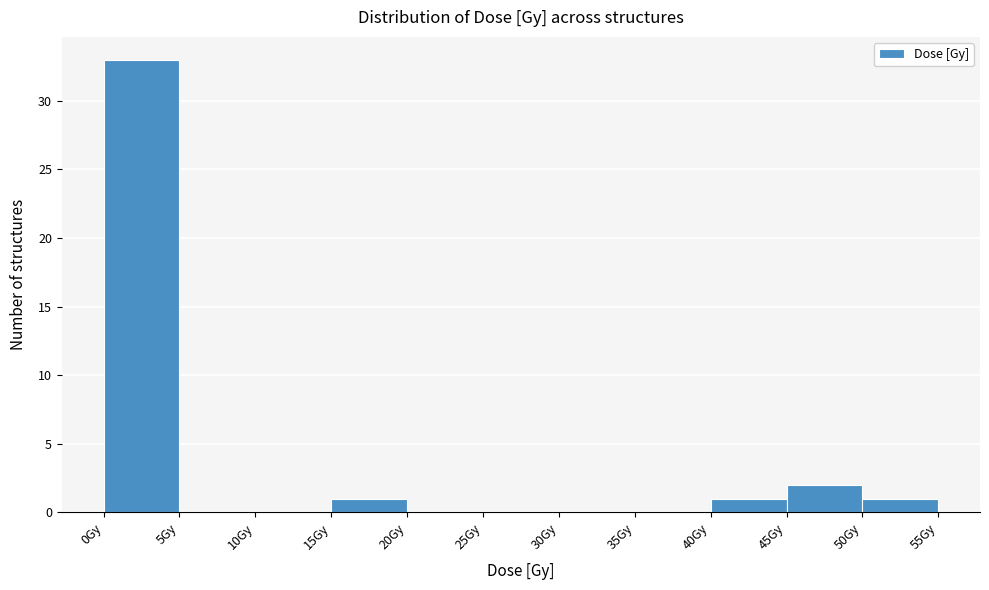

Which range on the x-axis has the tallest bar?

0 to 5